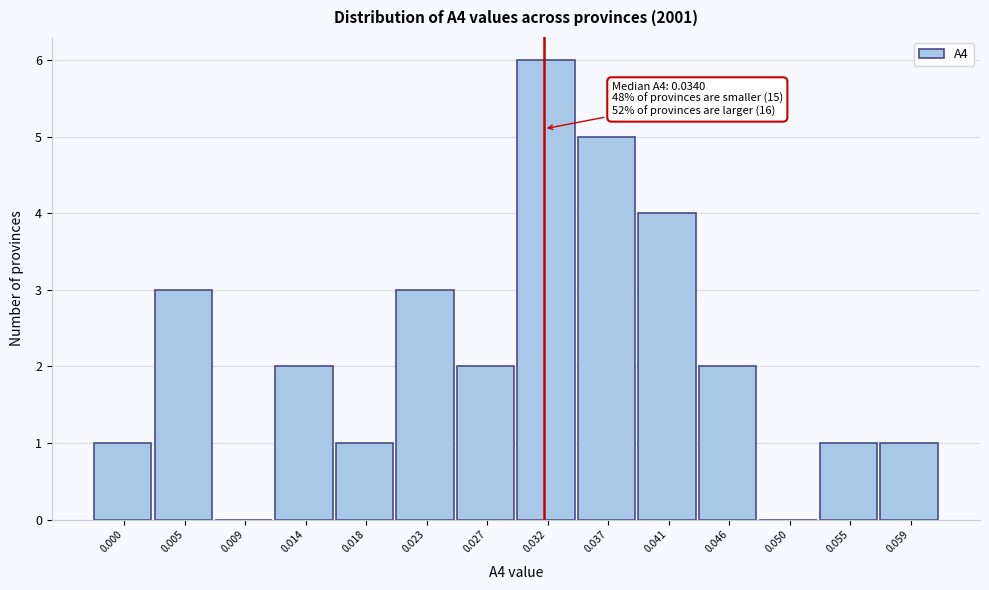

Reading right to left, list all the values displayed in this chart.

0.059=1	0.055=1	0.050=0	0.046=2	0.041=4	0.037=5	0.032=6	0.027=2	0.023=3	0.018=1	0.014=2	0.009=0	0.005=3	0.000=1